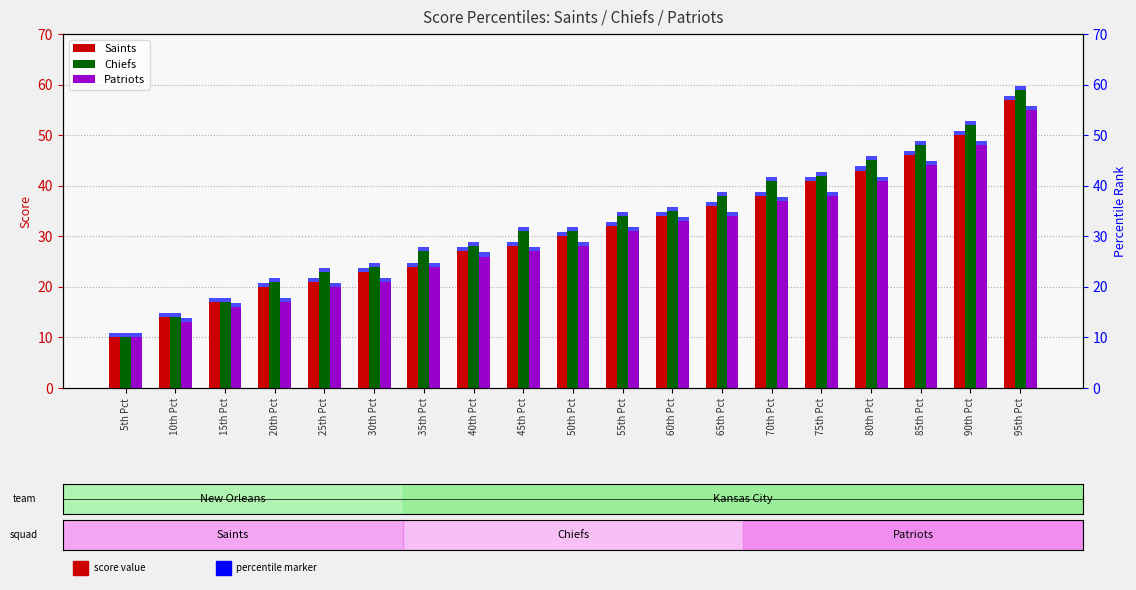

Reading right to left, extract all data points from this chart.

Saints: 57	50	46	43	41	38	36	34	32	30	28	27	24	23	21	20	17	14	10
Chiefs: 59	52	48	45	42	41	38	35	34	31	31	28	27	24	23	21	17	14	10
Patriots: 55	48	44	41	38	37	34	33	31	28	27	26	24	21	20	17	16	13	10